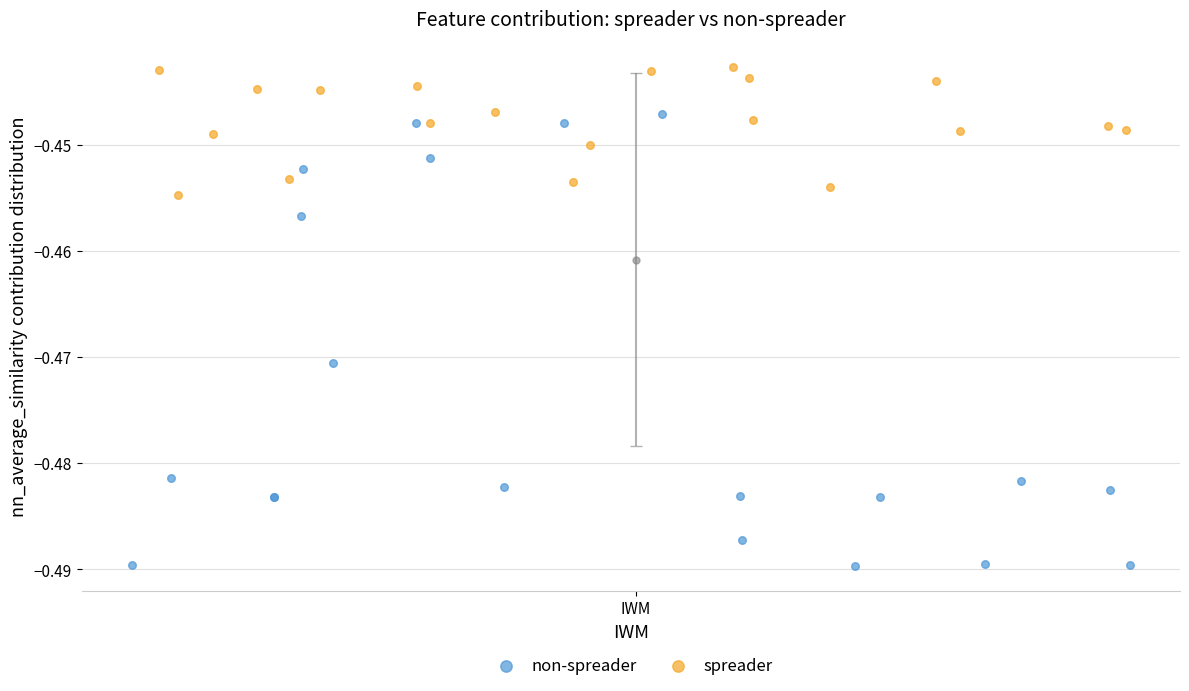

What are all the series names shown in the legend?

non-spreader, spreader